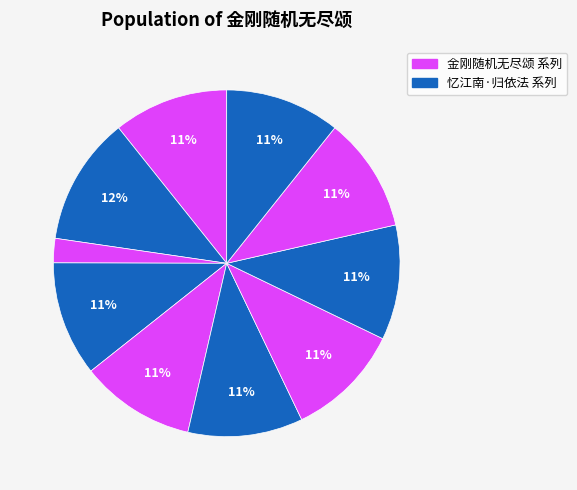

Count the number of slices in the pie.

10